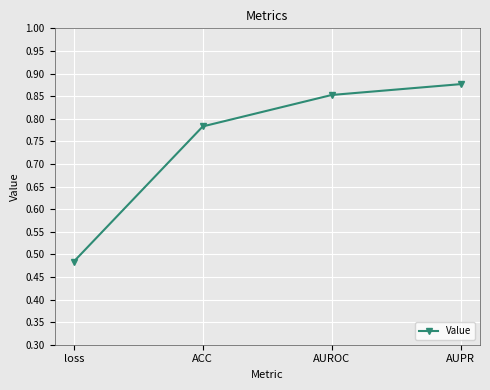

How many categories are shown in the chart?

4